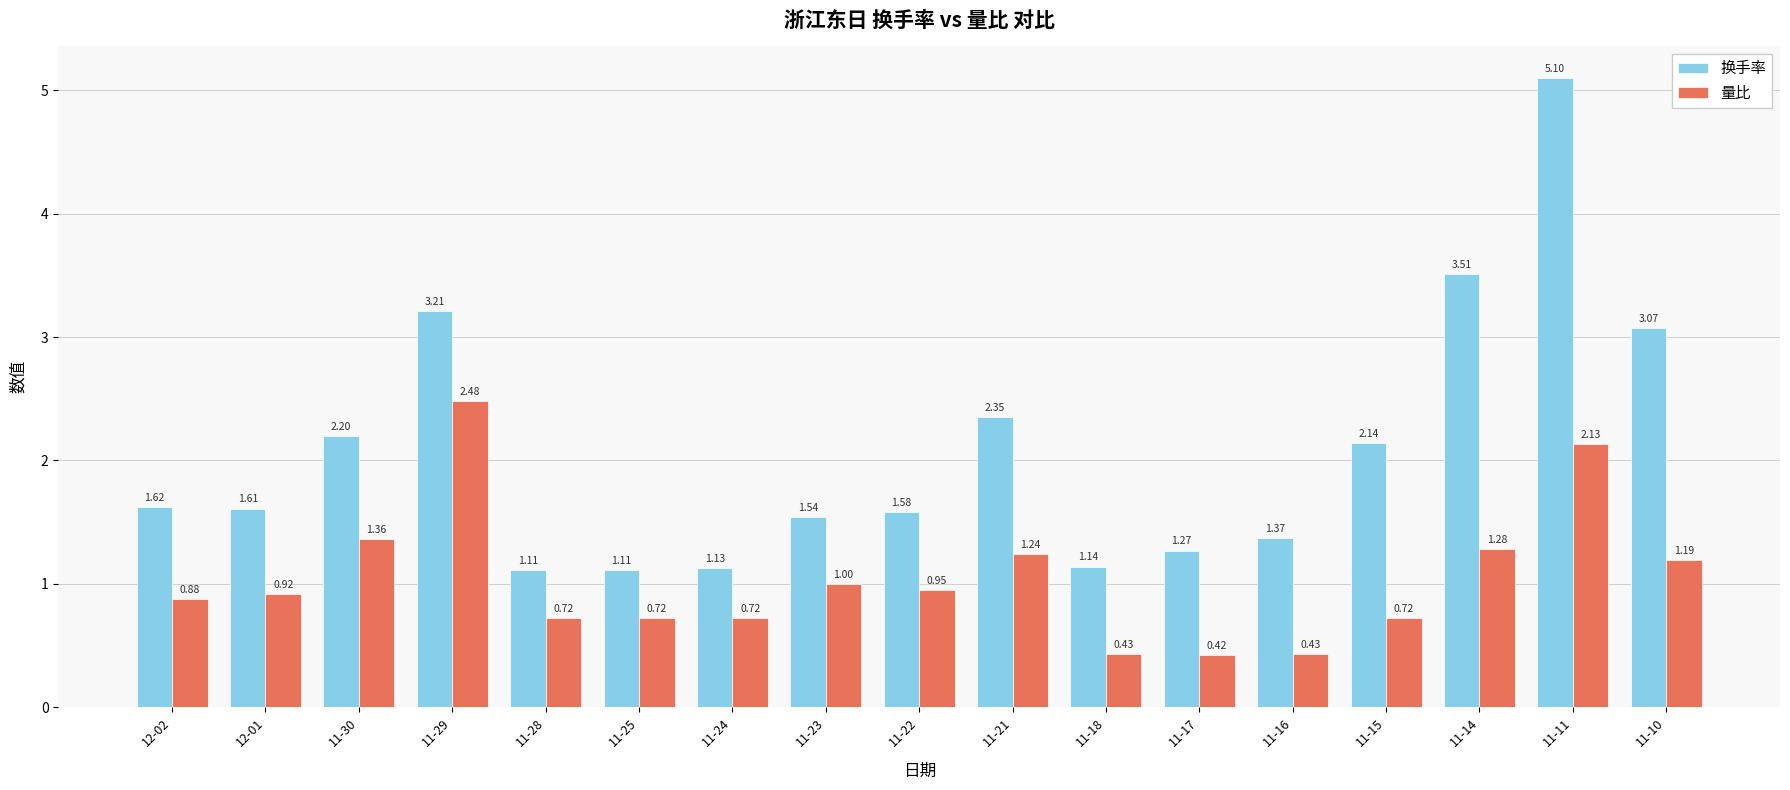

Rank the series by their maximum value, from lowest to highest.

量比, 换手率